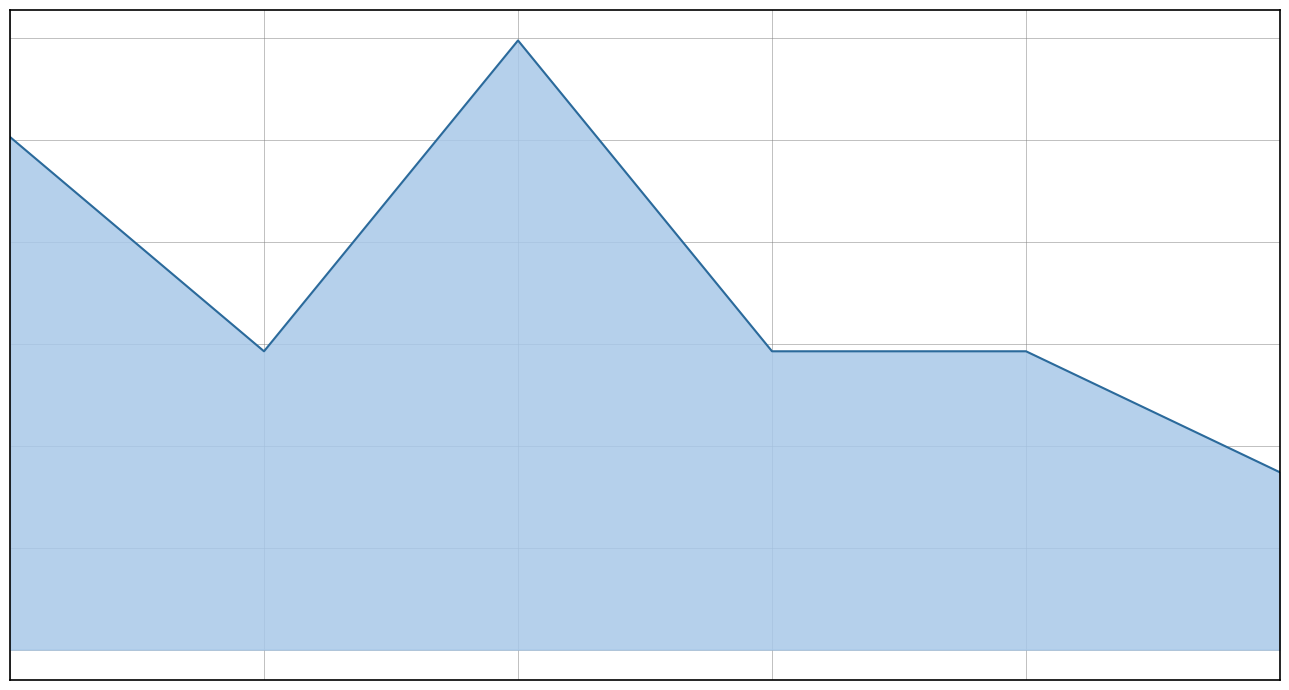

What is the sum of all values?

0.2